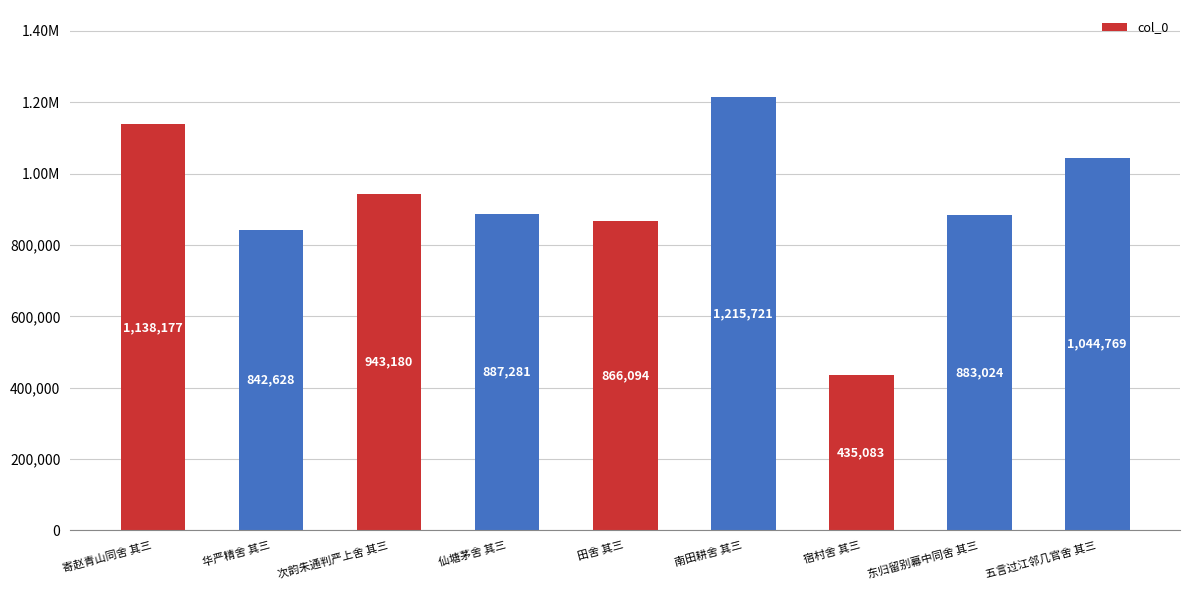

Are the bars horizontal?

No